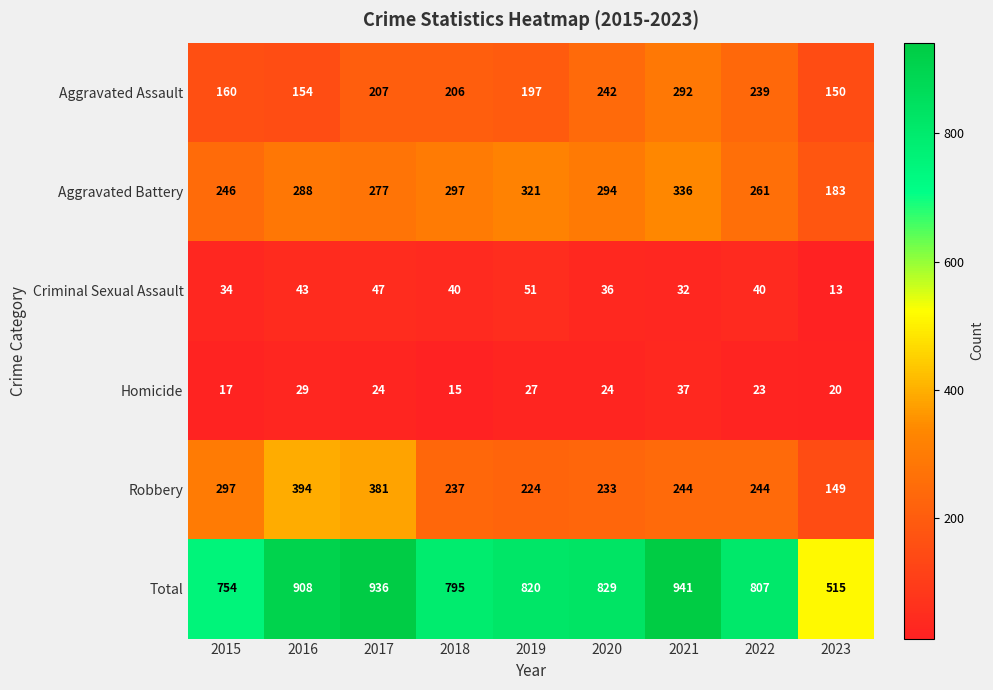

What is the minimum value shown in the chart?

13